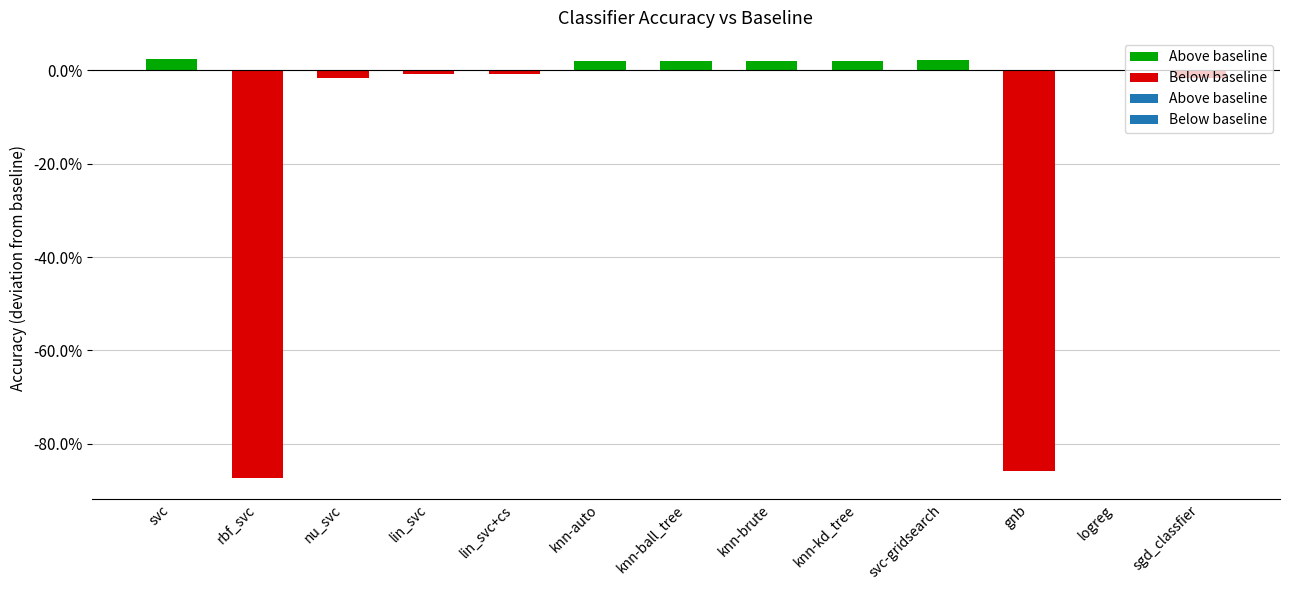

The chart shows a value of 0.3 at lin_svc+cs. True or false?

False